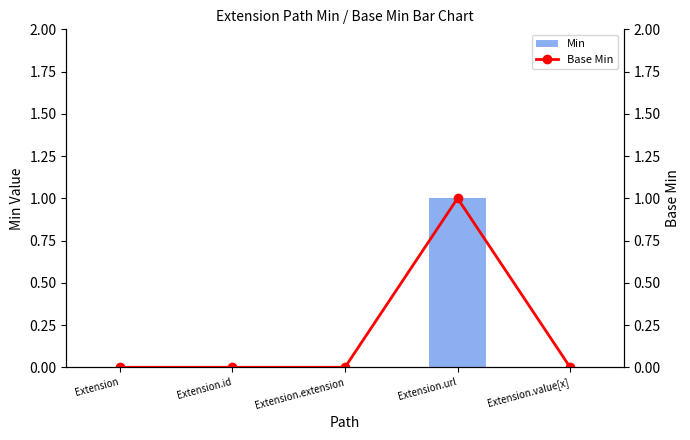

Which category has the highest value in the Base Min series?

Extension.url